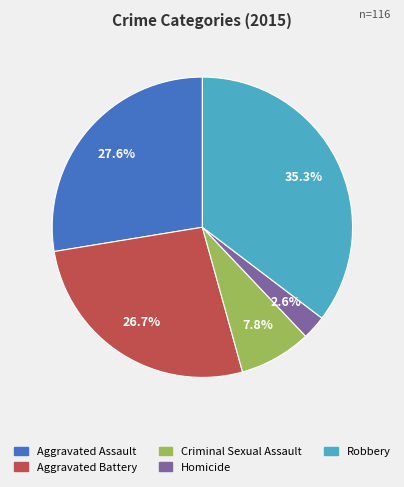

What percentage is the Criminal Sexual Assault slice, to the nearest percent?

8%